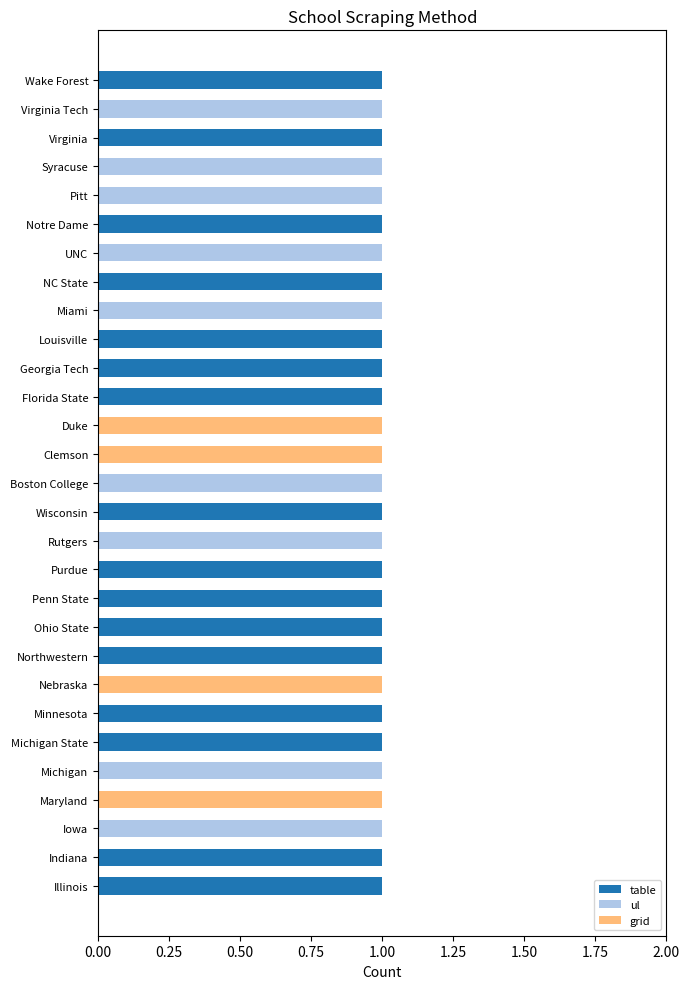

What are all the series names shown in the legend?

table, ul, grid